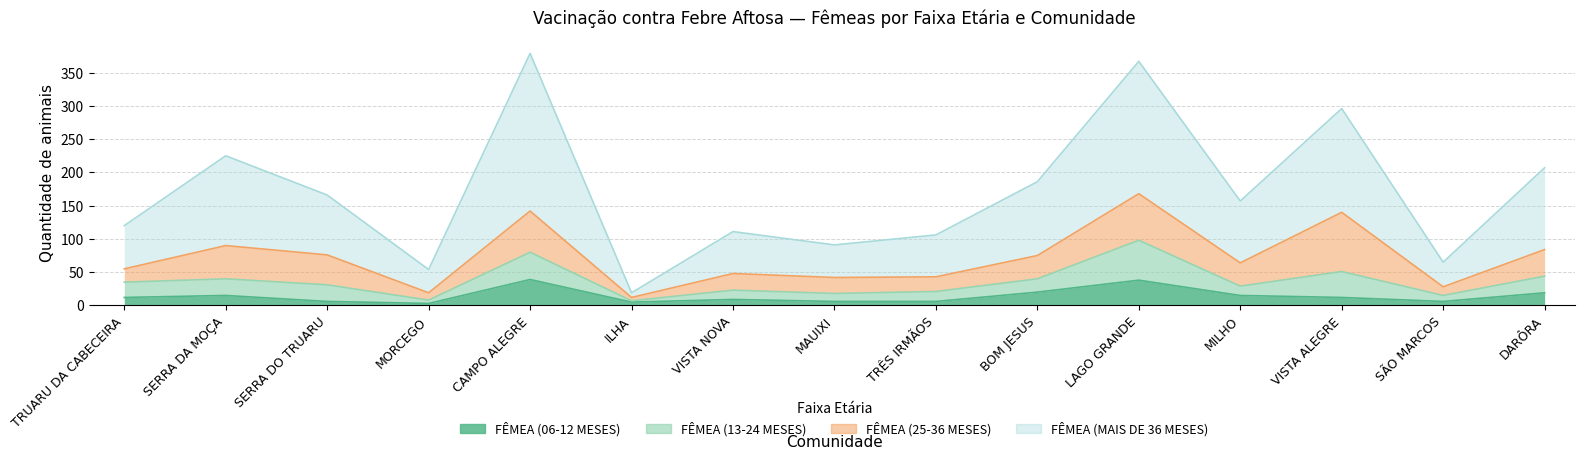

What is the difference between the maximum and minimum values in the FÊMEA (06-12 MESES) series?

36